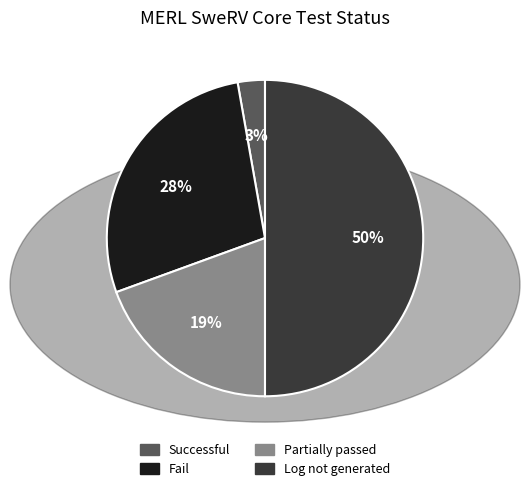

Rank the categories by value from highest to lowest.

Log not generated, Fail, Partially passed, Successful